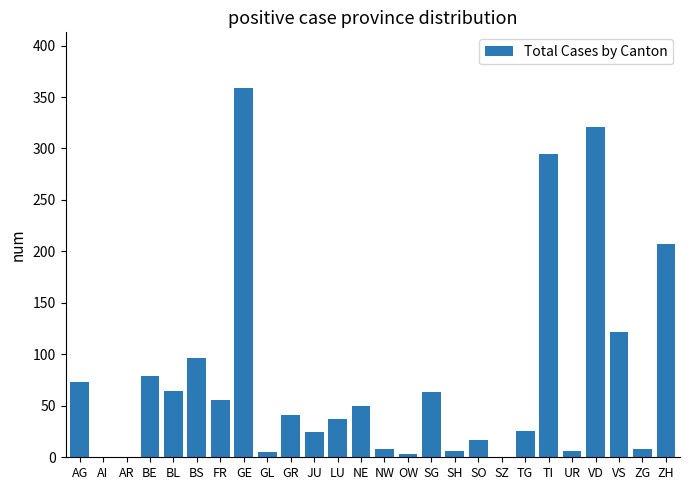

What is the sum of the values at BE and FR?

135